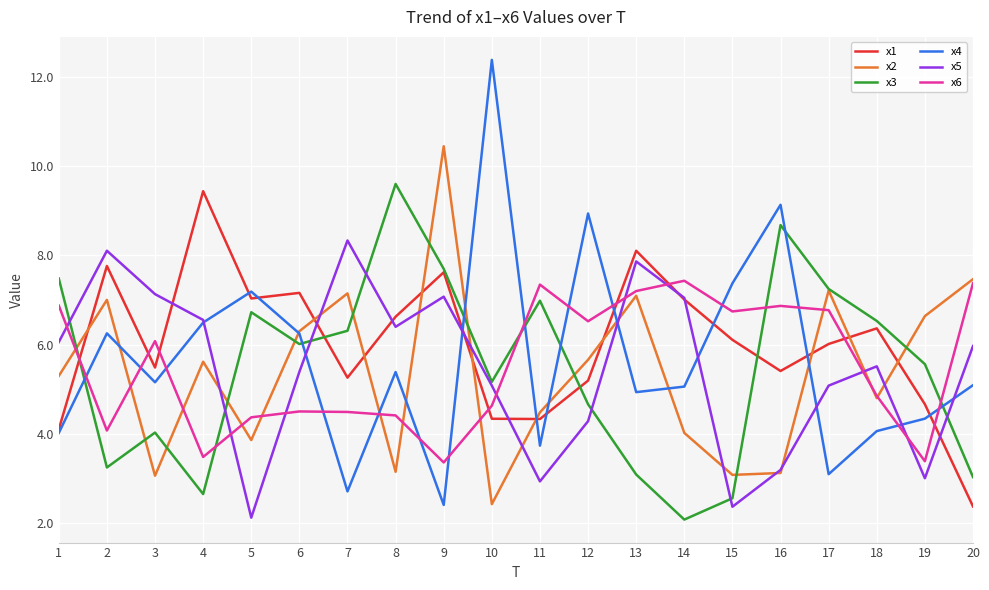

What is the average value of the x3 series?

5.5